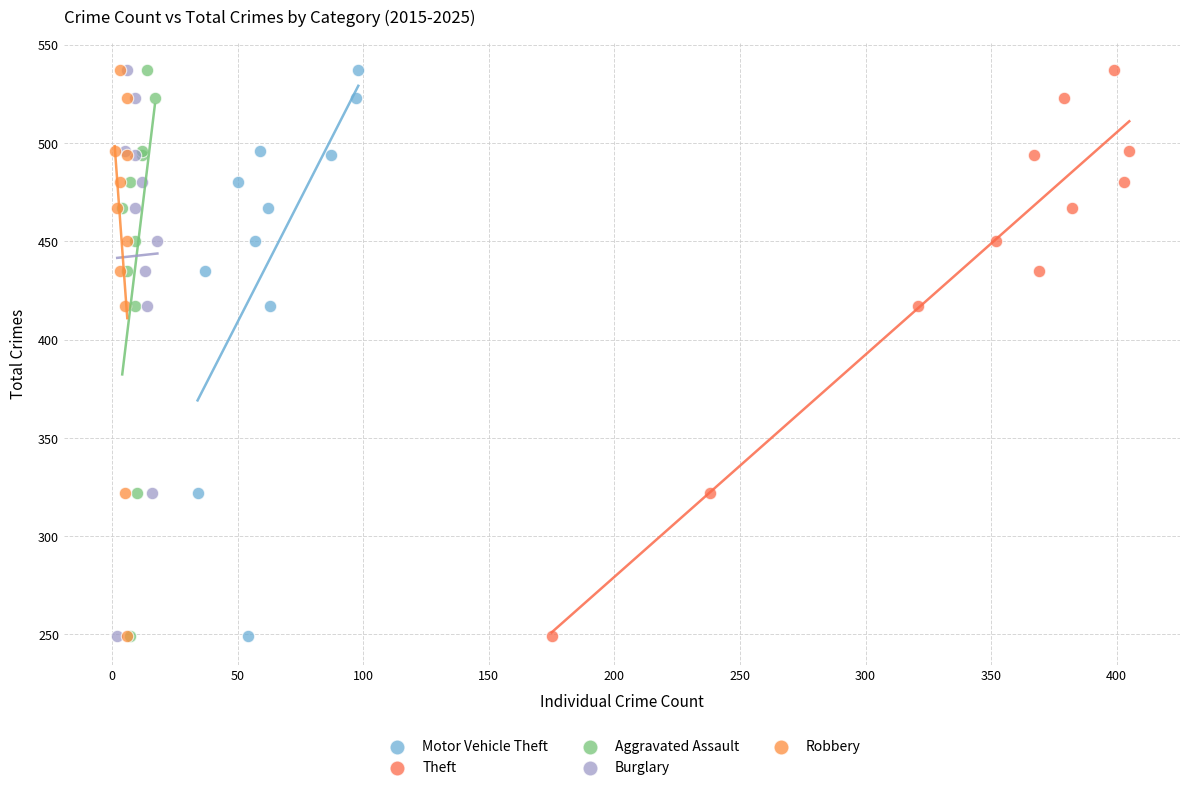

What are all the series names shown in the legend?

Motor Vehicle Theft, Theft, Aggravated Assault, Burglary, Robbery